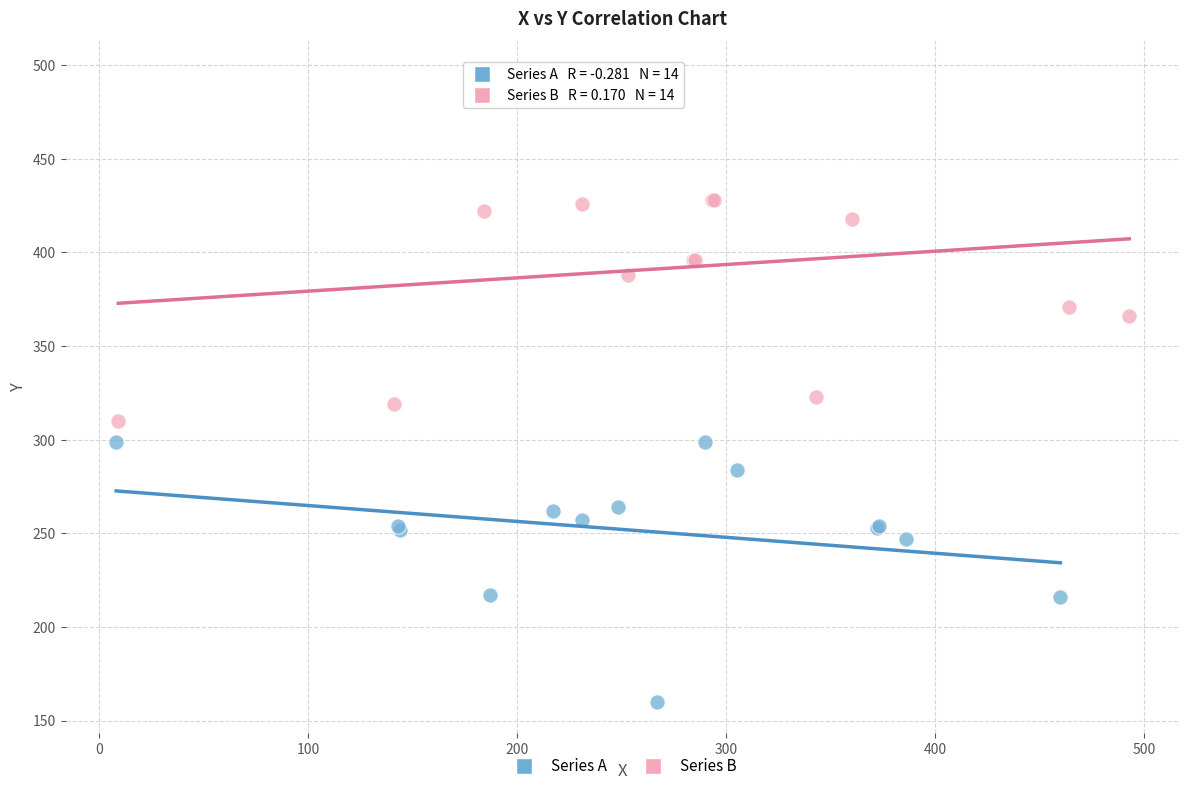

Which series has the largest Y range (max minus min)?

Series B